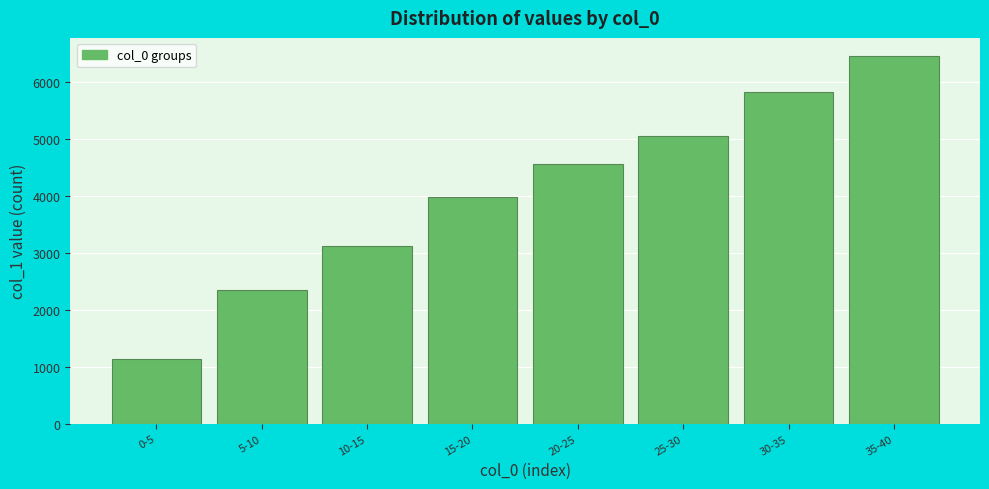

Reading right to left, what are all the values shown in this chart?

35-40=6448	30-35=5820	25-30=5054	20-25=4554	15-20=3979	10-15=3117	5-10=2352	0-5=1144